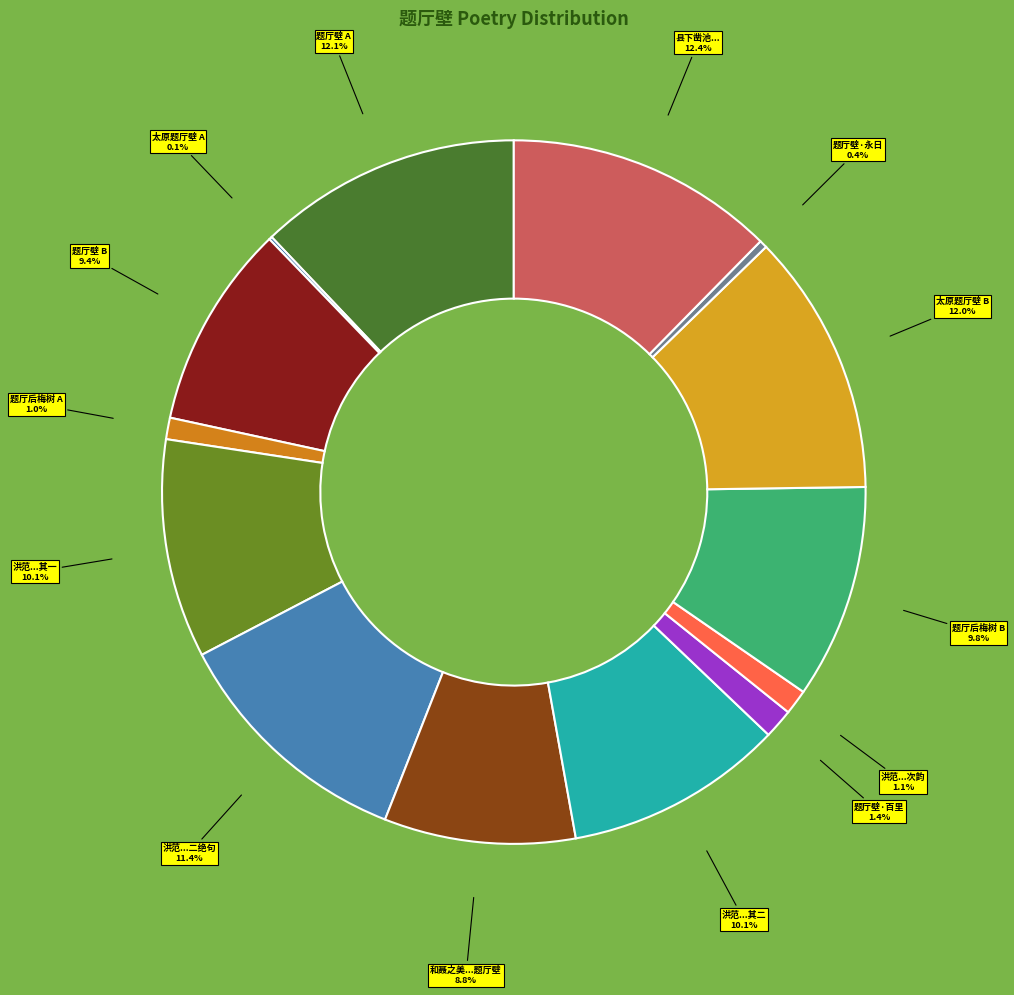

How many slices are in this pie chart?

14